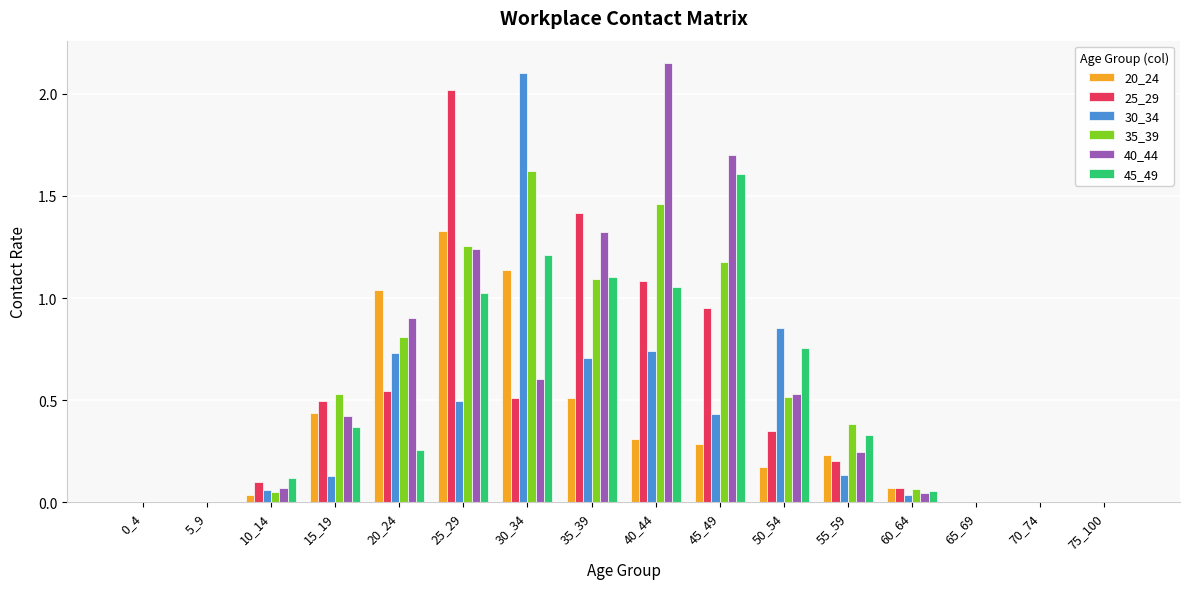

Is the value of 20_24 at 25_29 greater than the value of 45_49 at 5_9?

Yes